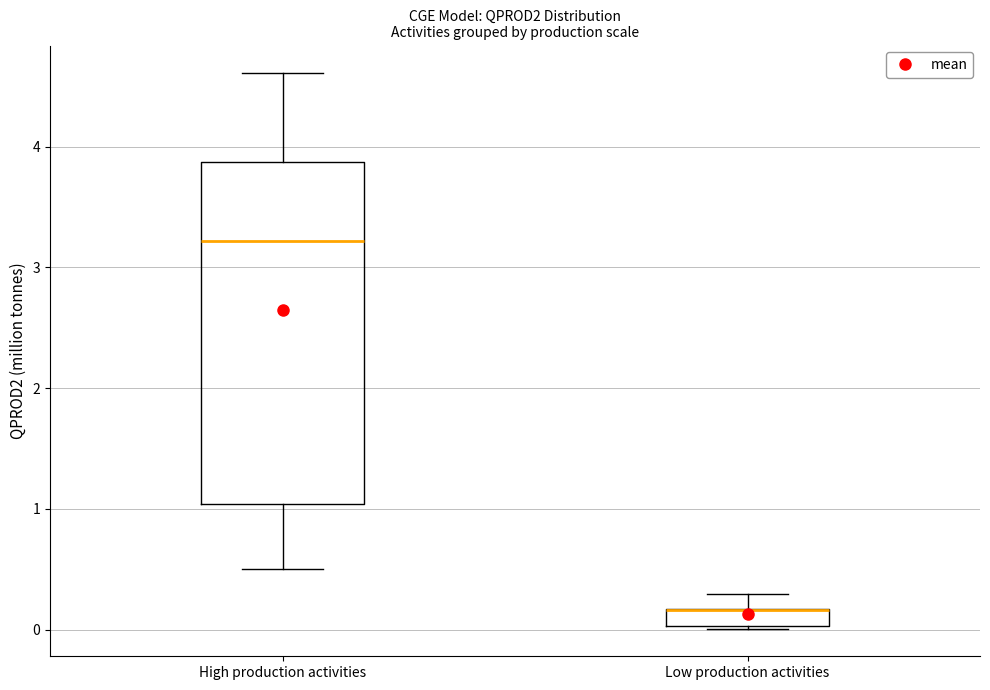

Where is the upper edge of the box for Low production activities on the y-axis? The values are not printed on the chart, so give them approximately, as read against the axis.

0.2